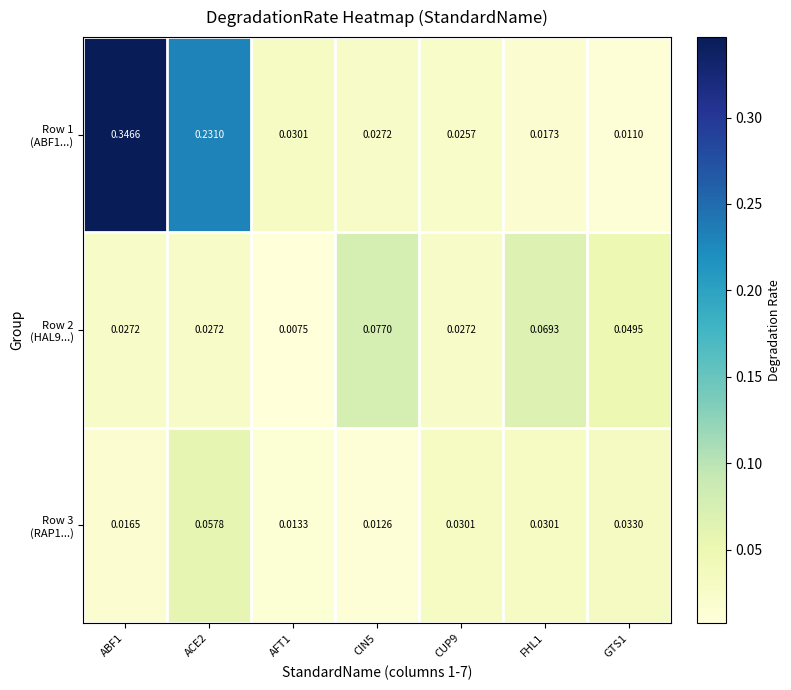

Count the number of data series in this chart.

3